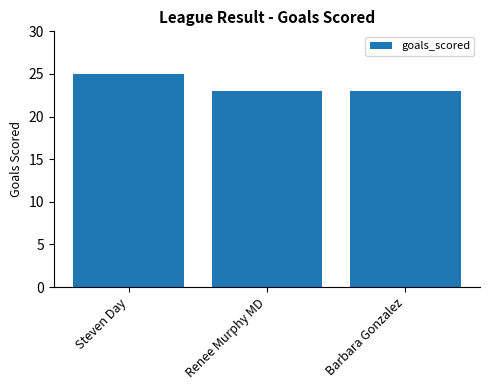

How many bars are there in total?

3